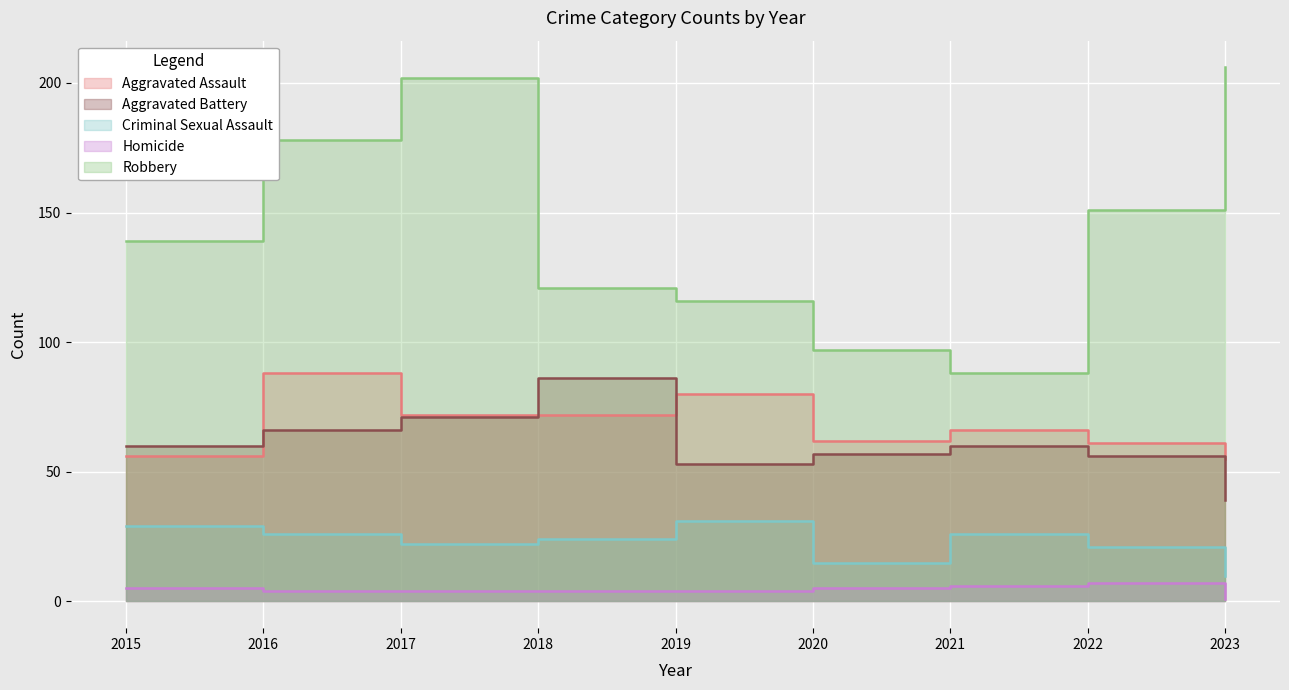

Where is Criminal Sexual Assault nearest to the value 20?

2022